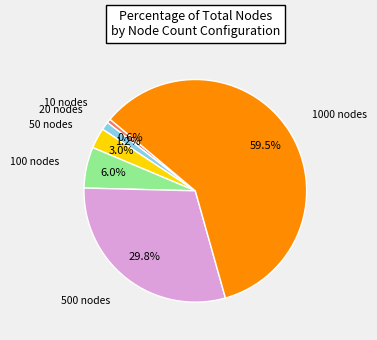

To the nearest percent, what is the average slice percentage?

17%